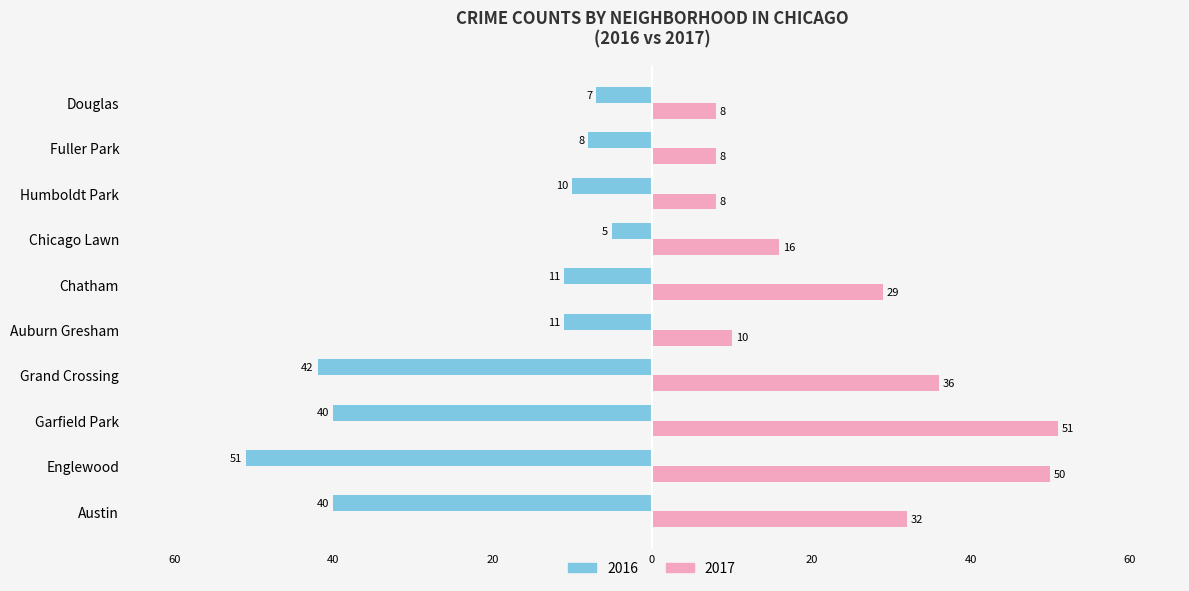

List the labels in order of 2016 value, smallest first.

Englewood, Grand Crossing, Austin, Garfield Park, Auburn Gresham, Chatham, Humboldt Park, Fuller Park, Douglas, Chicago Lawn